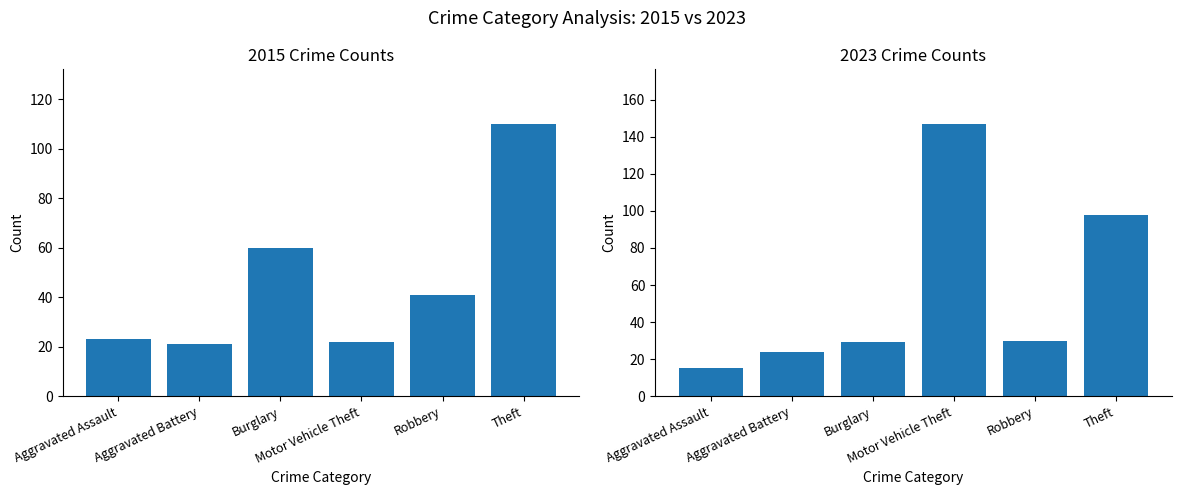

Reading left to right, transcribe all the data shown in this chart.

2015: Aggravated Assault=23	Aggravated Battery=21	Burglary=60	Motor Vehicle Theft=22	Robbery=41	Theft=110
2023: Aggravated Assault=15	Aggravated Battery=24	Burglary=29	Motor Vehicle Theft=147	Robbery=30	Theft=98